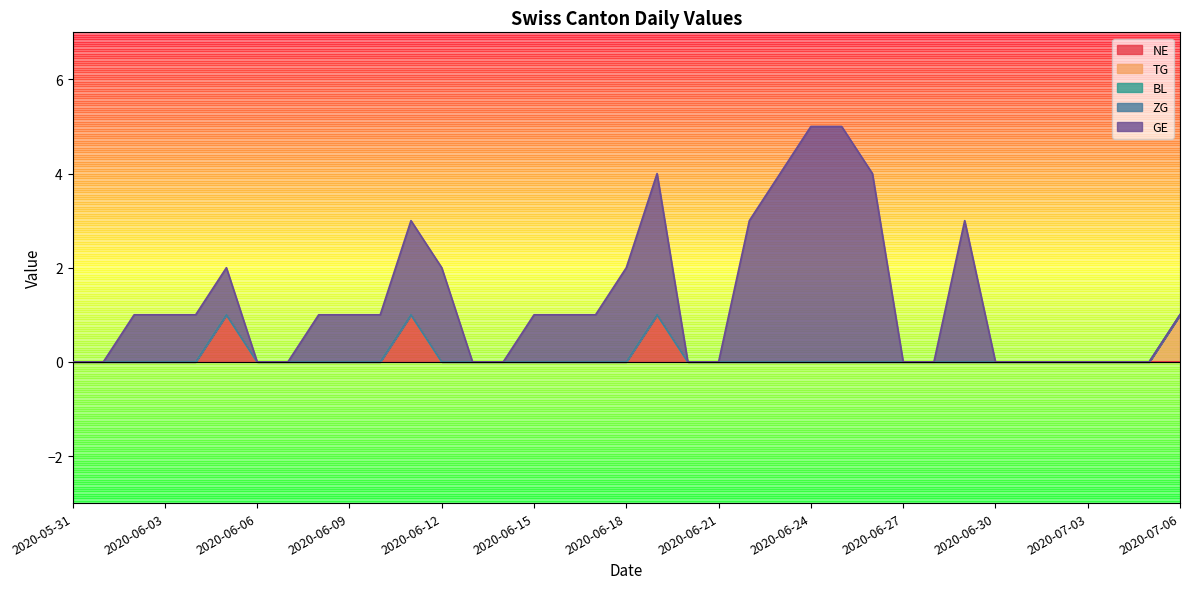

Is the value of BL at 2020-06-16 greater than the value of TG at 2020-06-03?

No